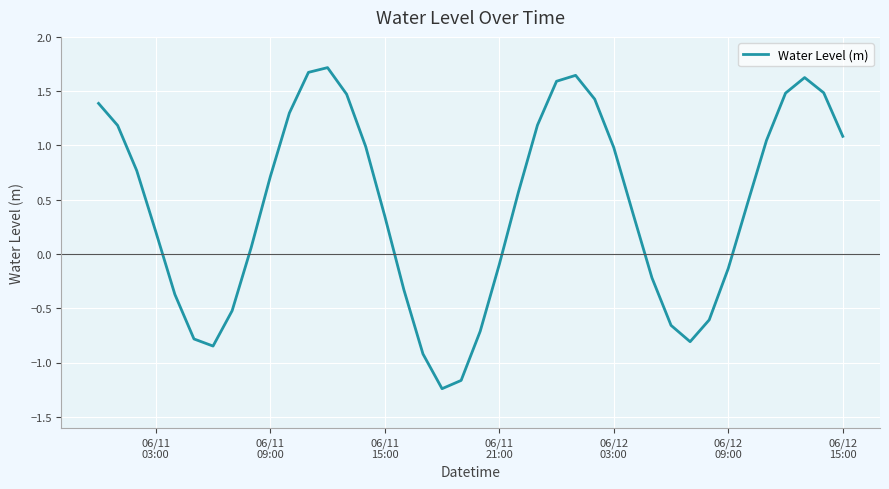

What is the difference between the maximum and minimum values?

3.0